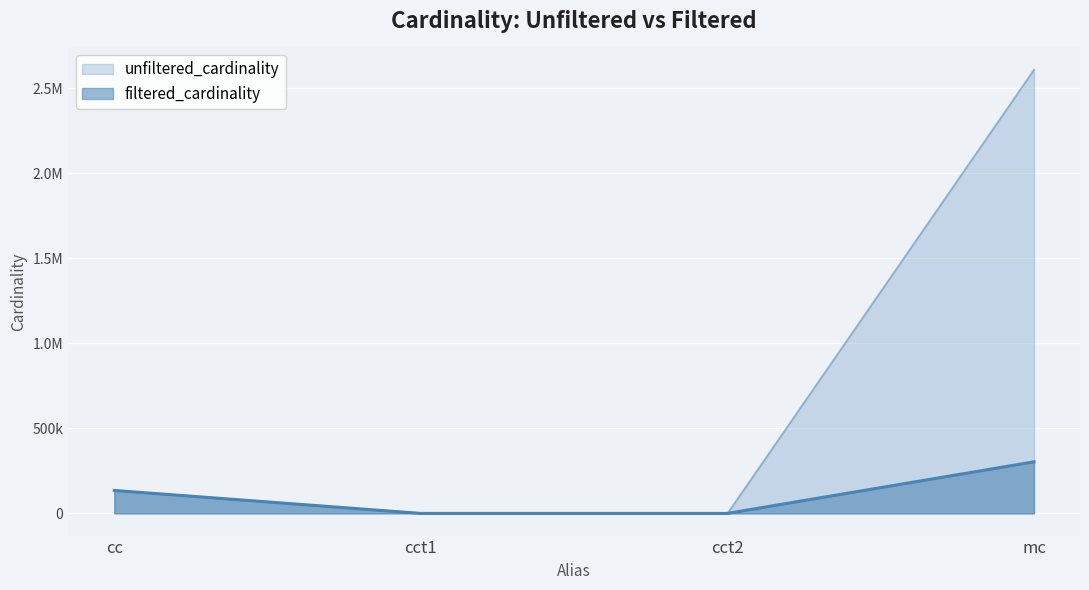

True or false: unfiltered_cardinality has more than 2 points higher than both neighbors.

False